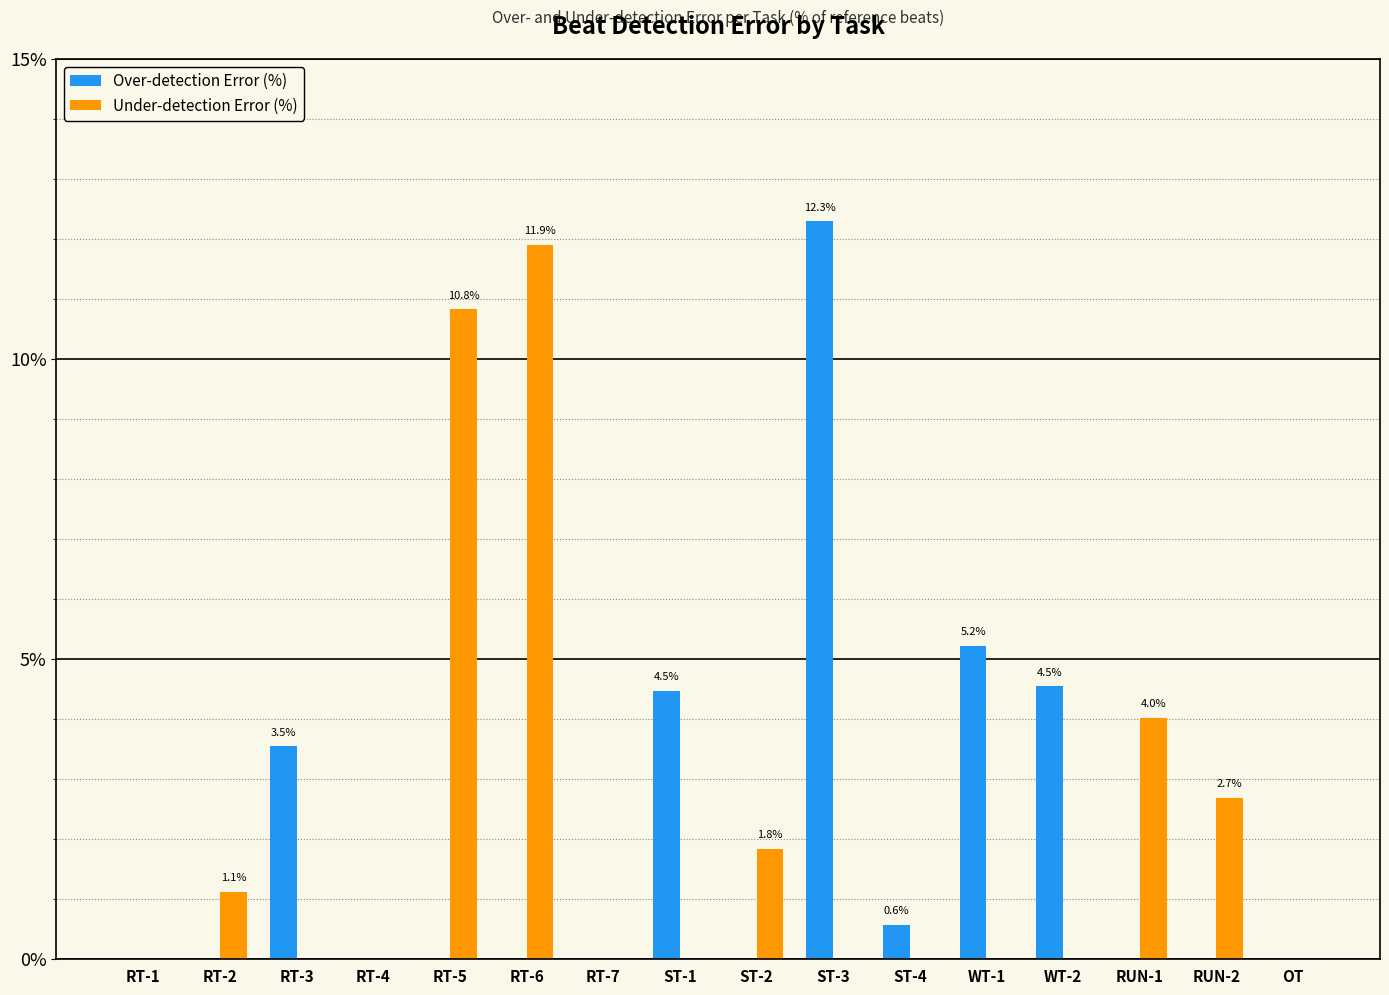

The value of Over-detection Error (%) at RT-7 is 0.0. True or false?

True